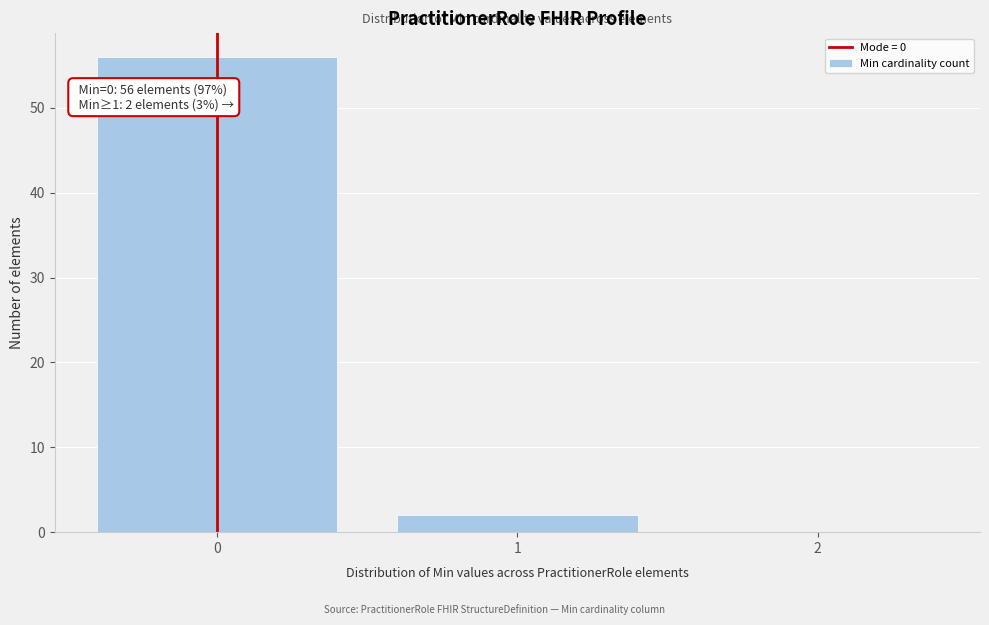

Which range on the x-axis has the tallest bar?

-0.5 to 0.5